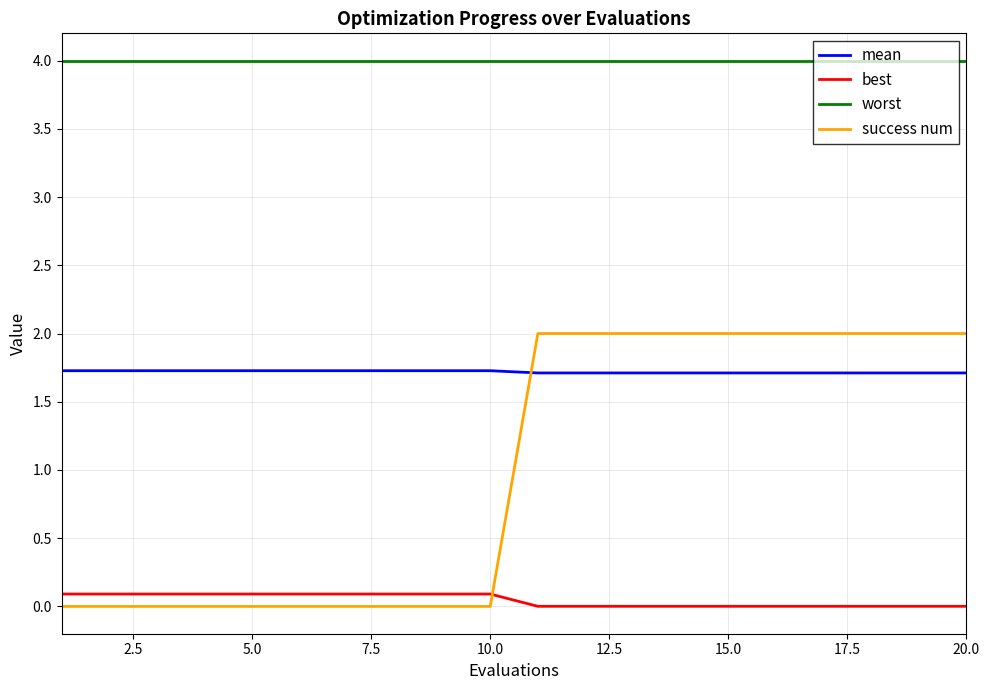

Which series has the largest total across all categories?

worst